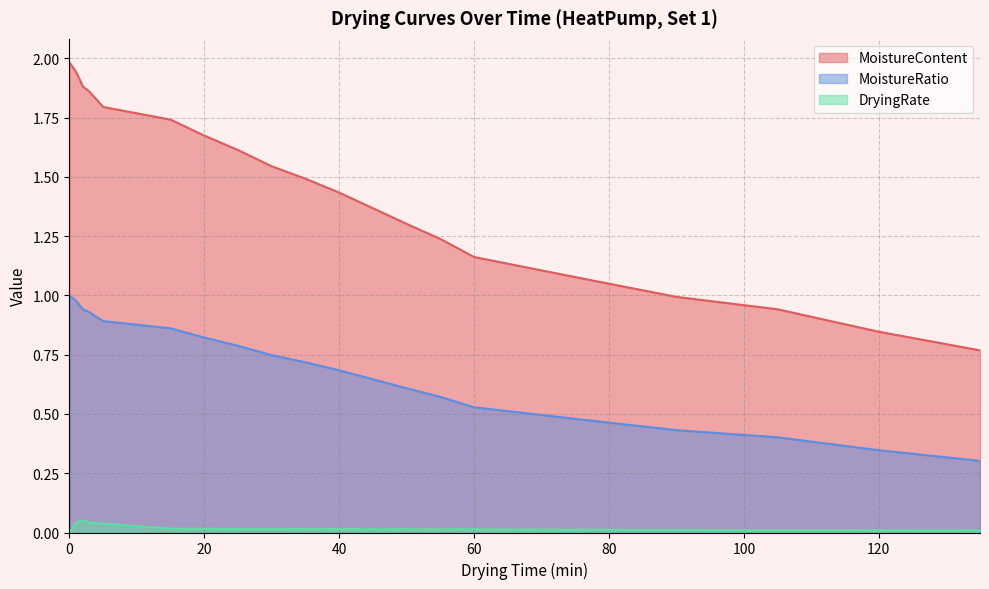

Rank the categories by MoistureRatio value from lowest to highest.

135, 120, 105, 90, 75, 60, 55, 50, 45, 40, 35, 30, 25, 20, 15, 5, 3, 2, 1, 0